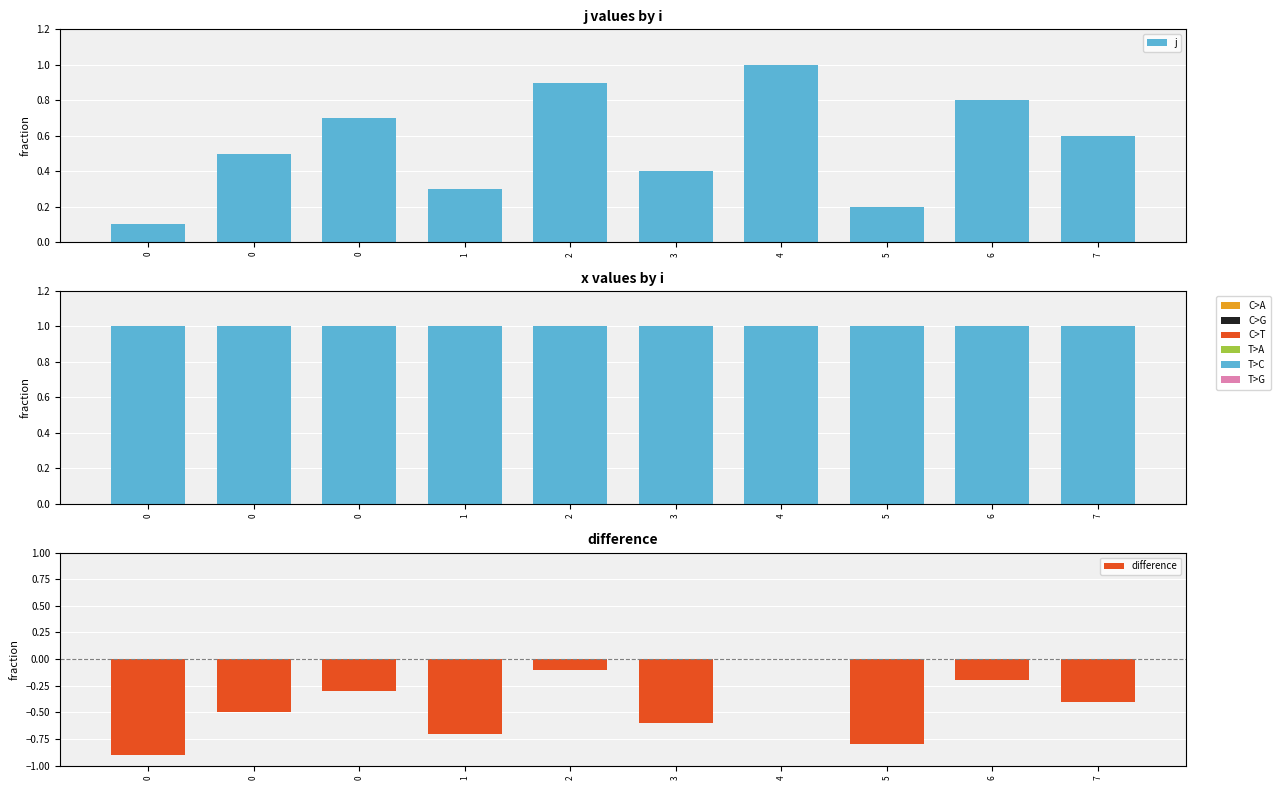

What is the difference between the maximum and second lowest values in the difference series?

0.8